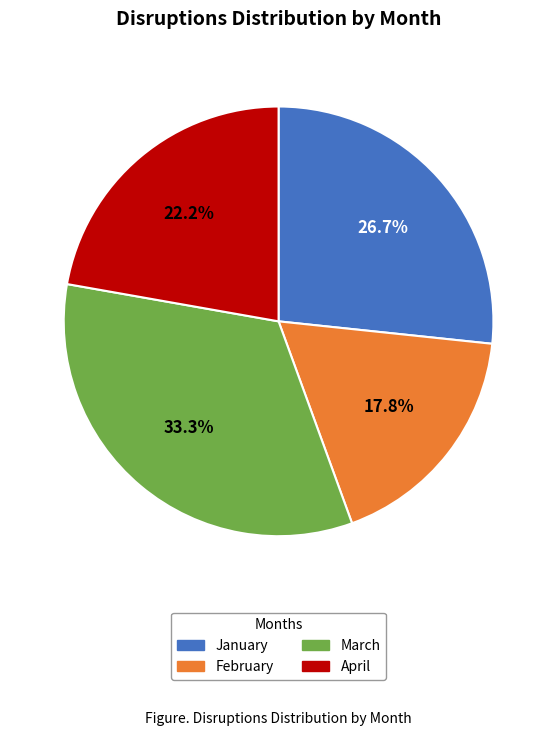

To the nearest percent, what portion does January represent?

27%